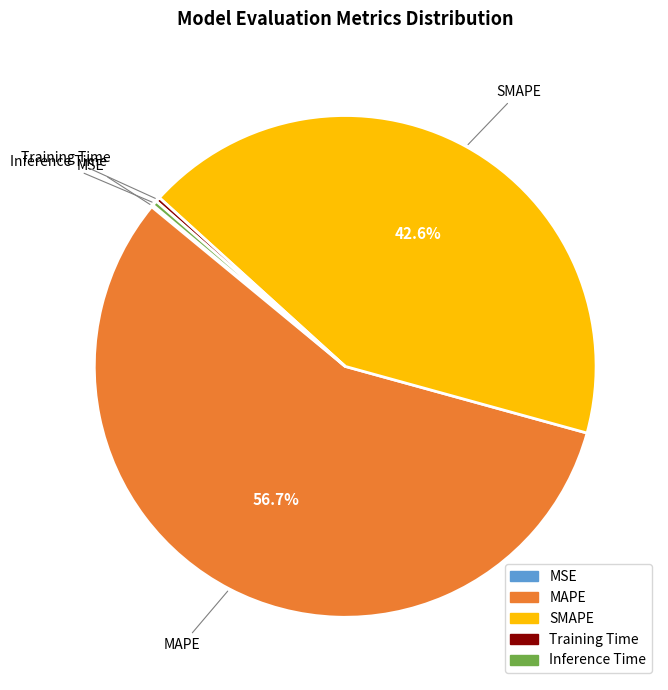

Between MAPE and Training Time, which is larger?

MAPE